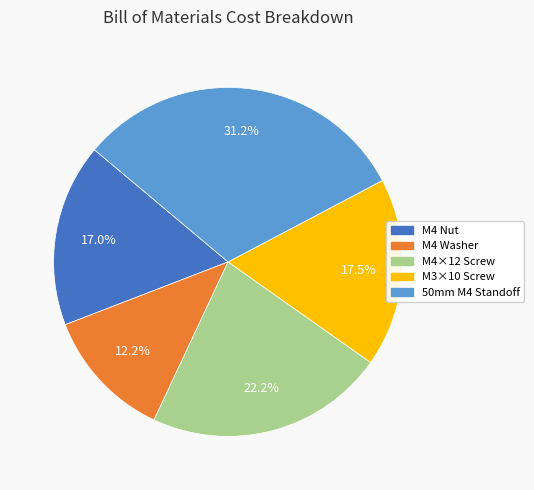

Does any single category account for the majority?

No